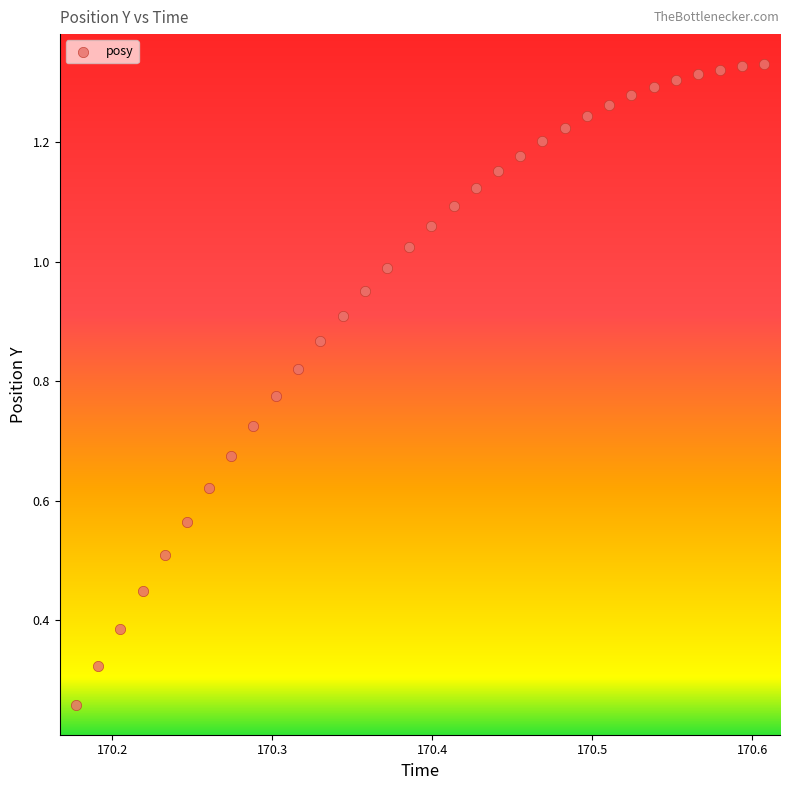

Count the number of points in this scatter plot.

32